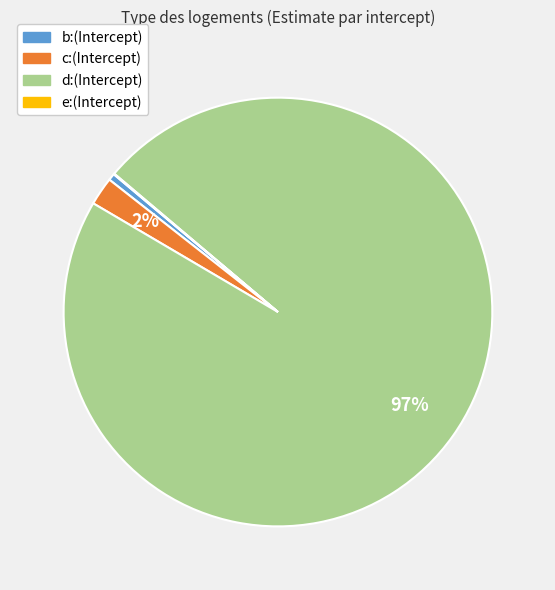

True or false: b:(Intercept) accounts for 11% of the total.

False